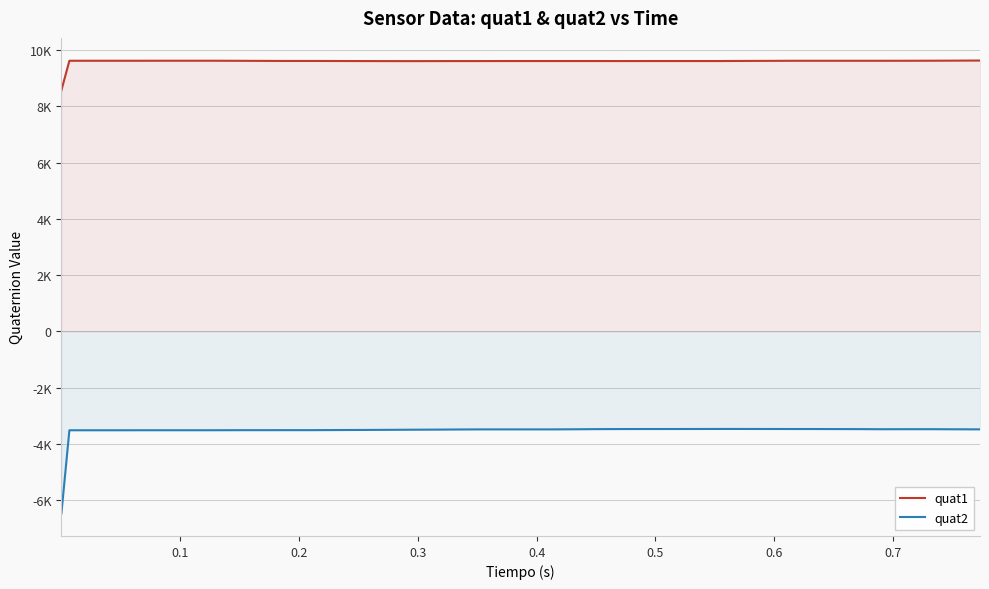

What is the smallest value displayed?

-6473